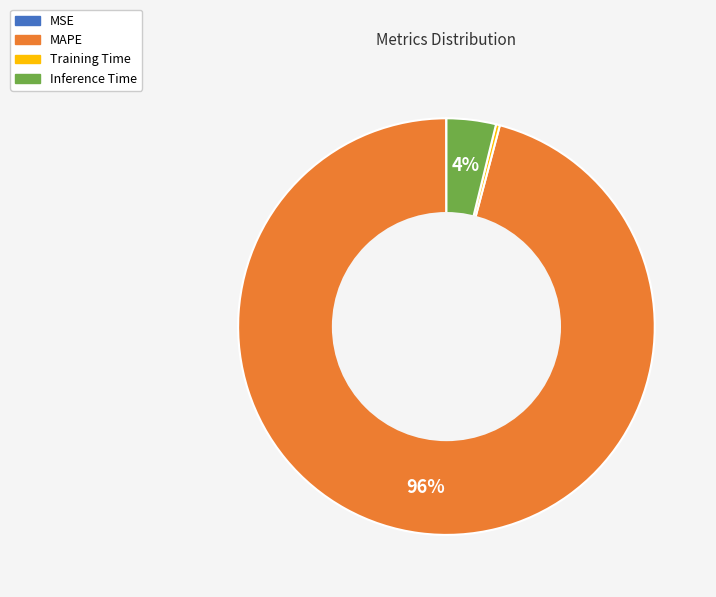

What is the largest slice in the pie chart?

MAPE